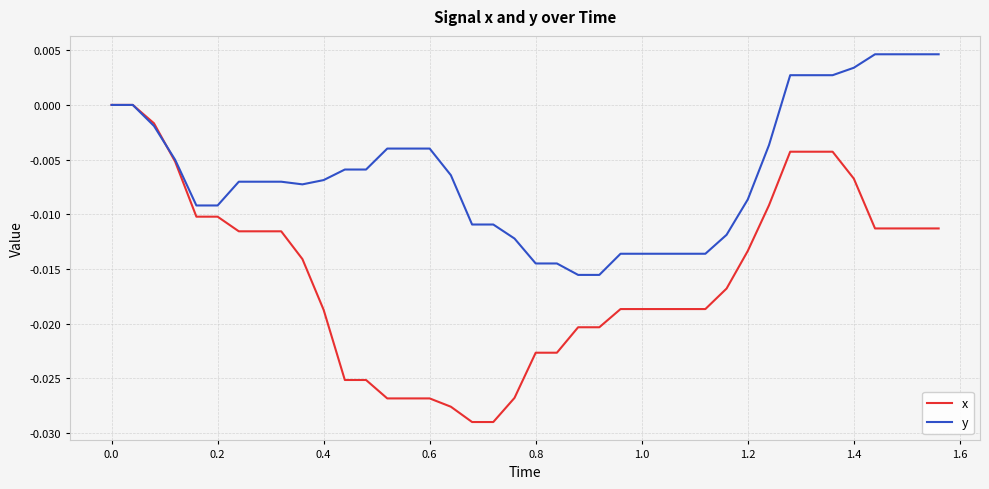

Which series has the largest total across all categories?

y